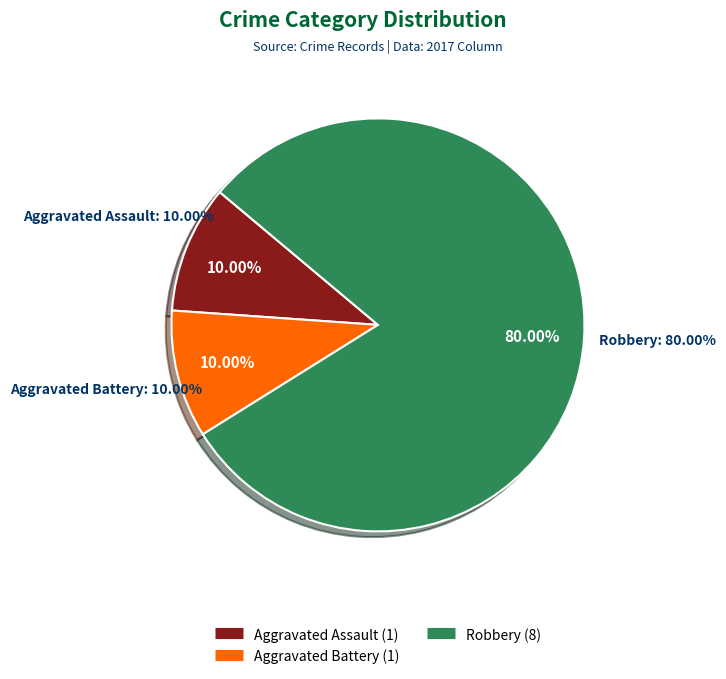

Which slice is the largest?

Robbery